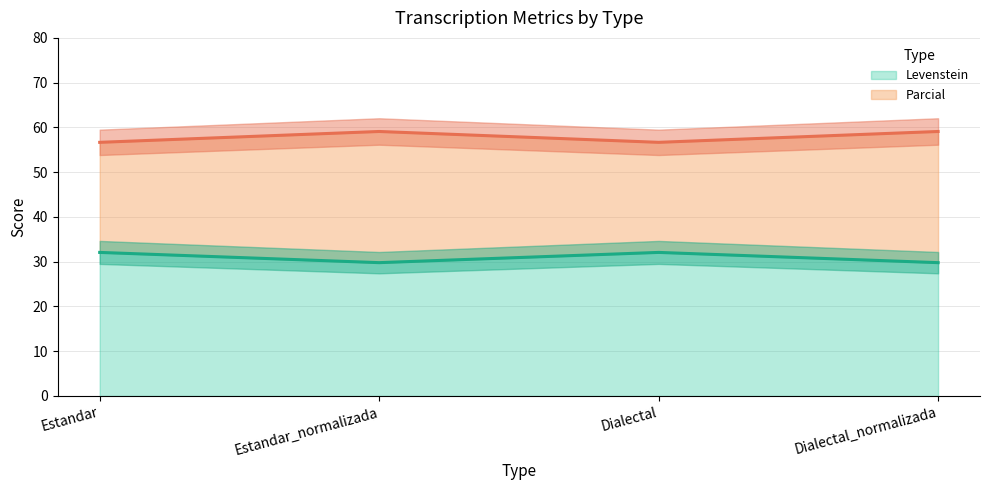

Reading left to right, extract all data points from this chart.

Levenstein: 32.1	29.8	32.1	29.8
Parcial: 56.7	59.1	56.7	59.1